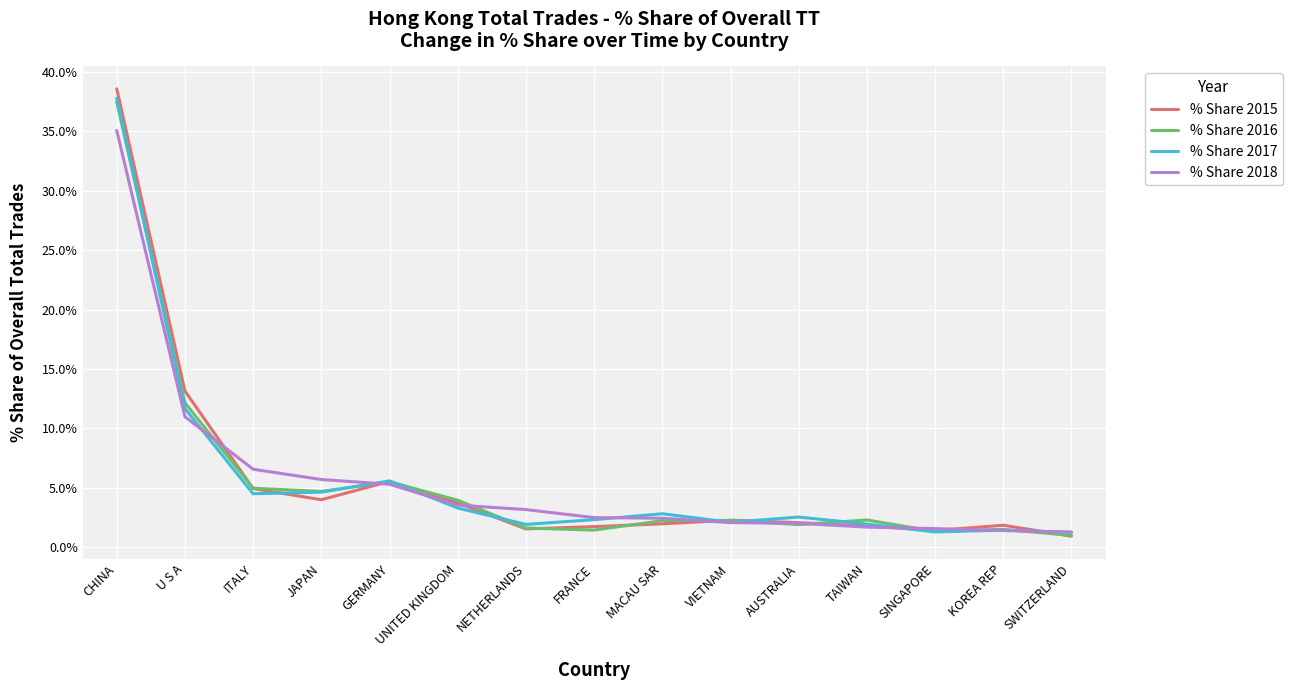

Does the chart display data point markers on the line(s)?

No